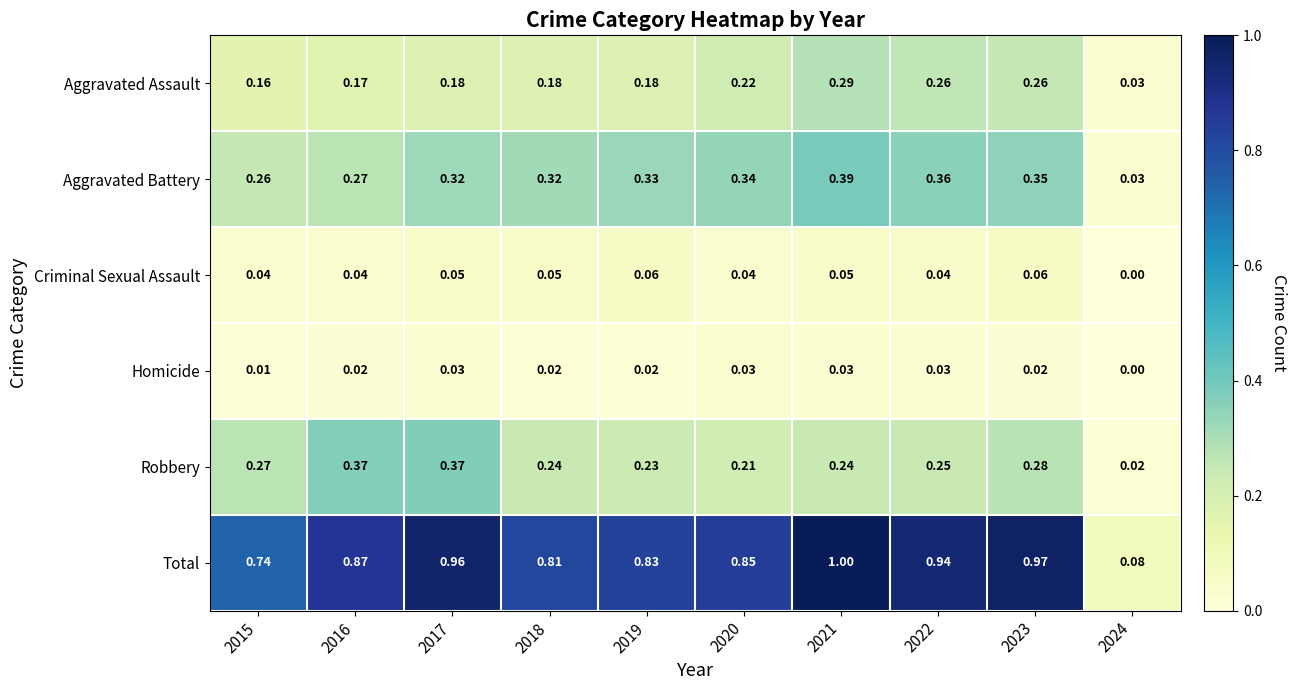

At 2018, list the series in order from largest to smallest.

Total, Aggravated Battery, Robbery, Aggravated Assault, Criminal Sexual Assault, Homicide